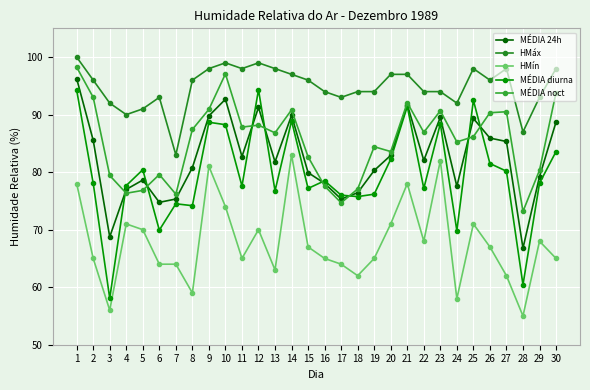

What is the value of the MÉDIA 24h point at the 27th from the left?

85.3